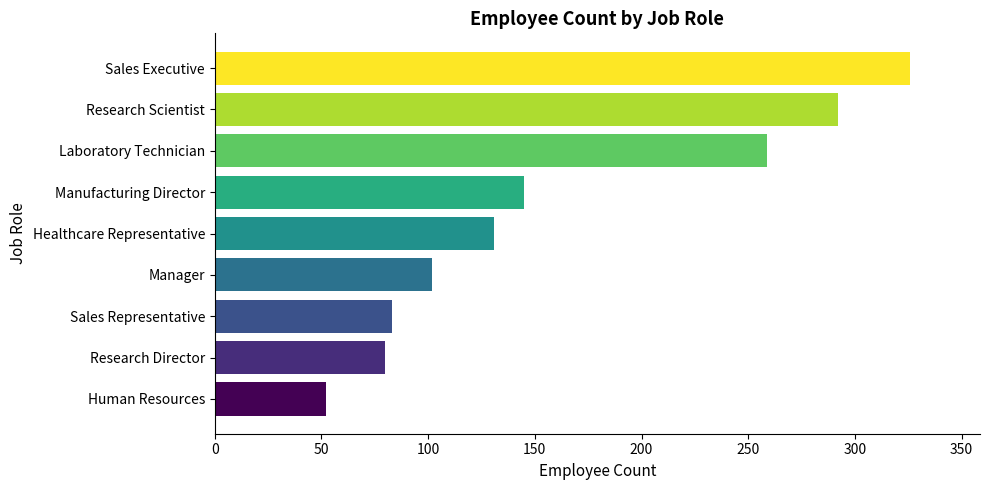

At which label is the value closest to 189?

Manufacturing Director